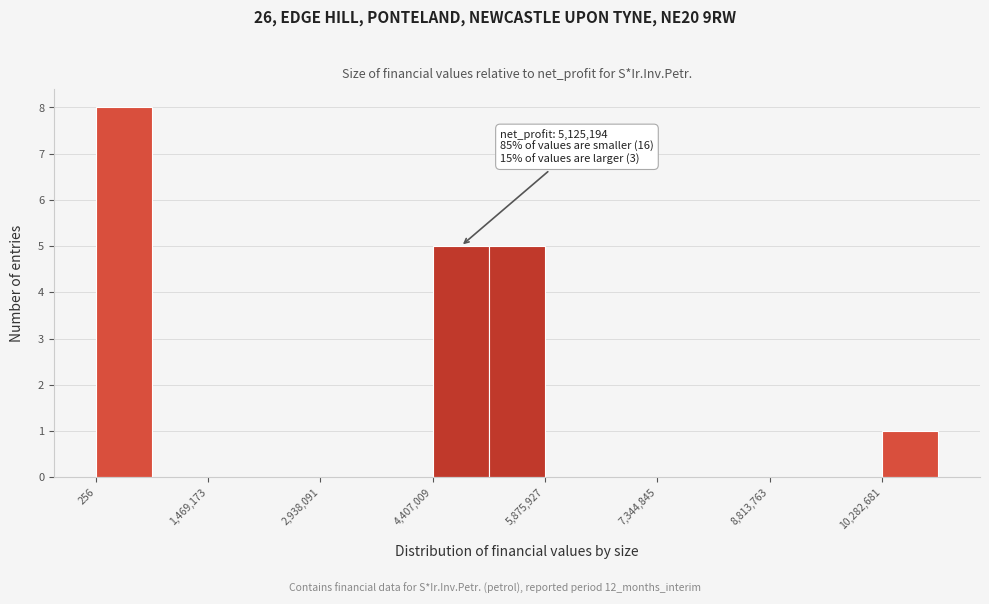

Read against the x-axis, roughly where is the centre of the tallest bar?

400000